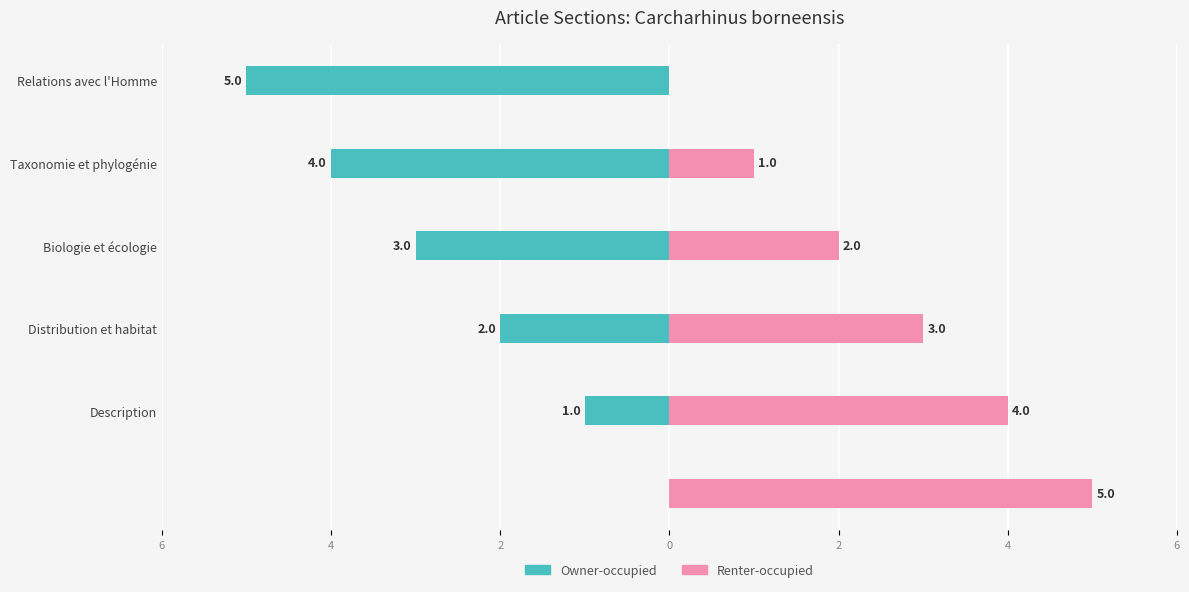

Does the chart contain any negative values?

Yes